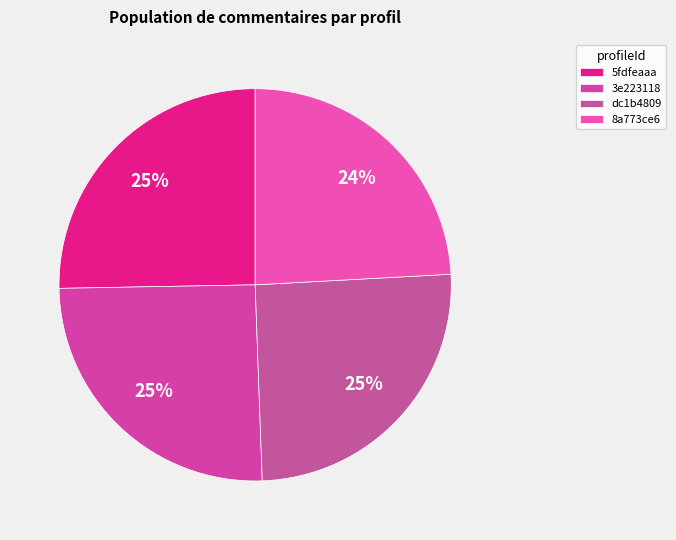

To the nearest percent, what is the difference between the largest and smallest slice percentages?

1%